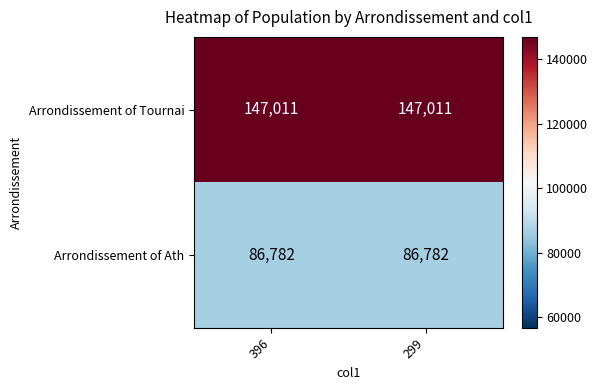

What is the maximum value shown in the chart?

147011